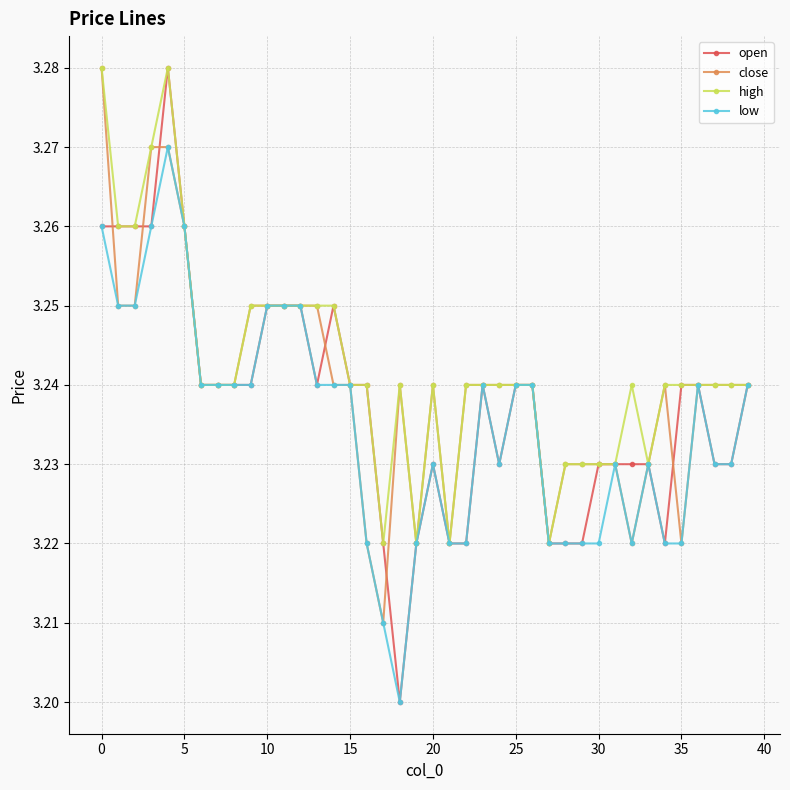

What is the difference between the maximum and minimum values in the close series?

0.1